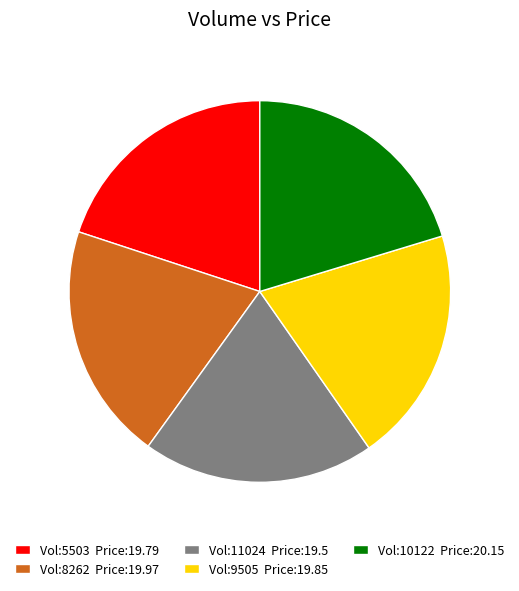

What is the ratio of the value at Vol:10122 Price:20.15 to the value at Vol:9505 Price:19.85?

1.0